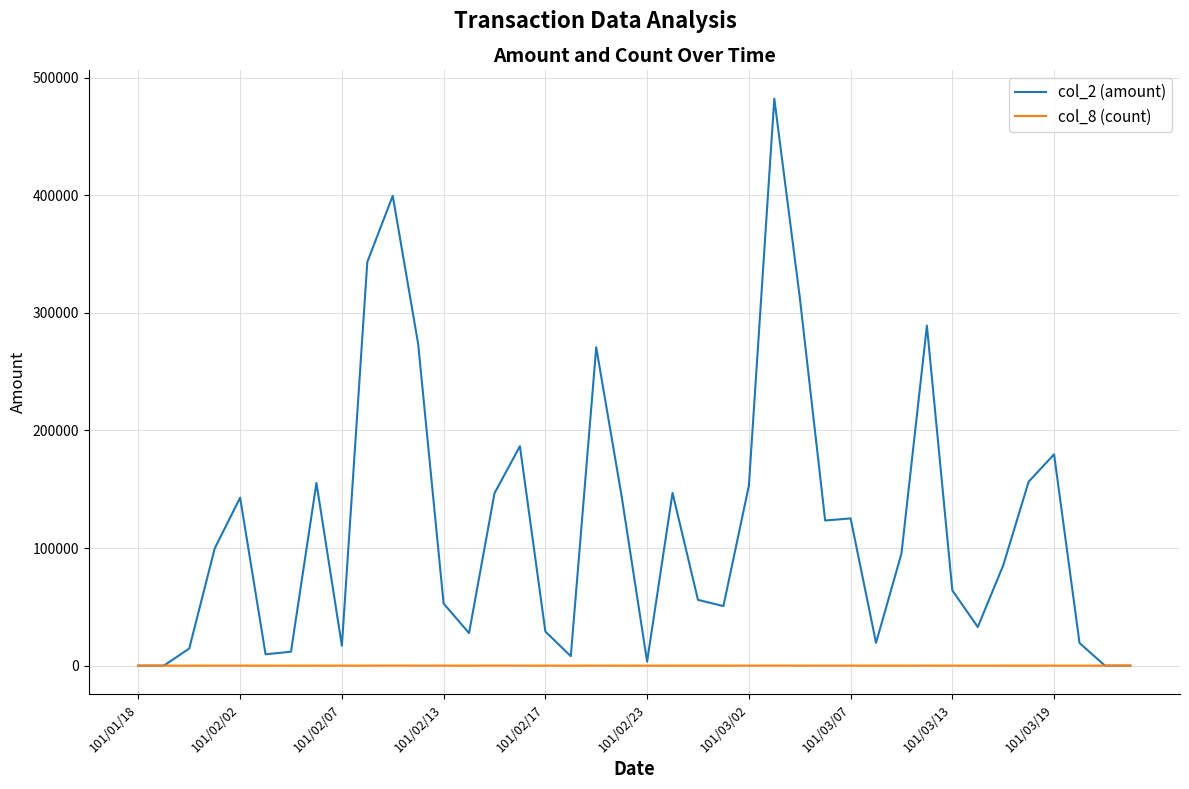

Rank the series by their maximum value, from highest to lowest.

col_2 (amount), col_8 (count)